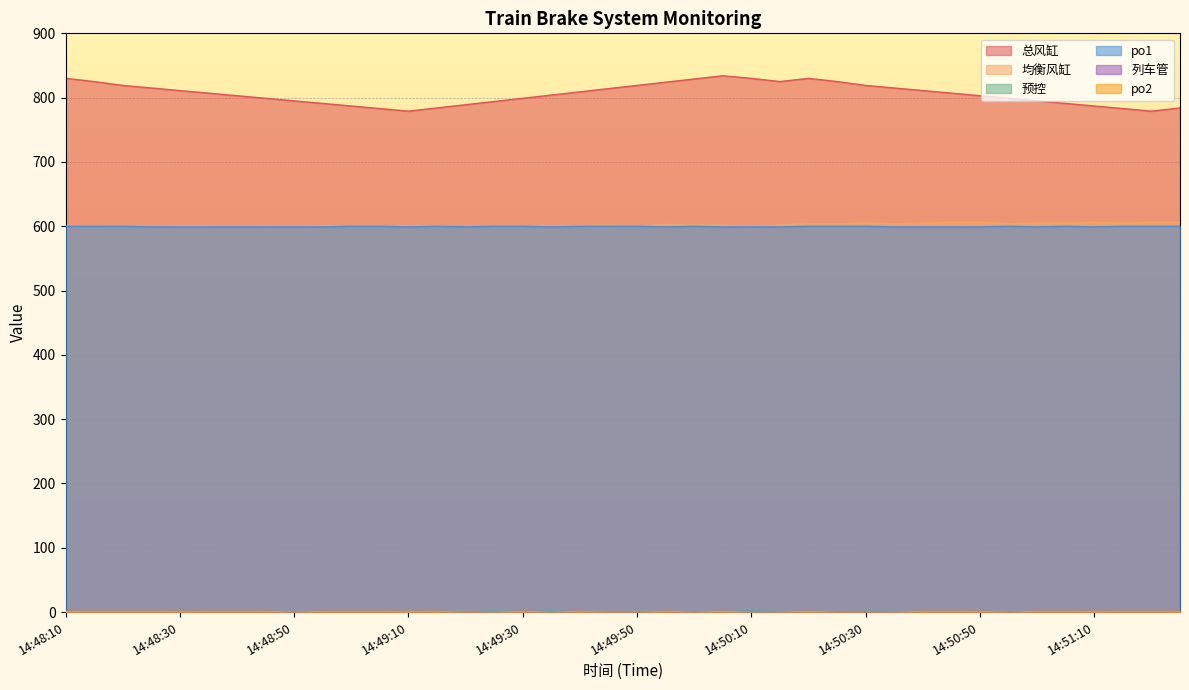

What is the label of the 25th point from the right?

14:49:25